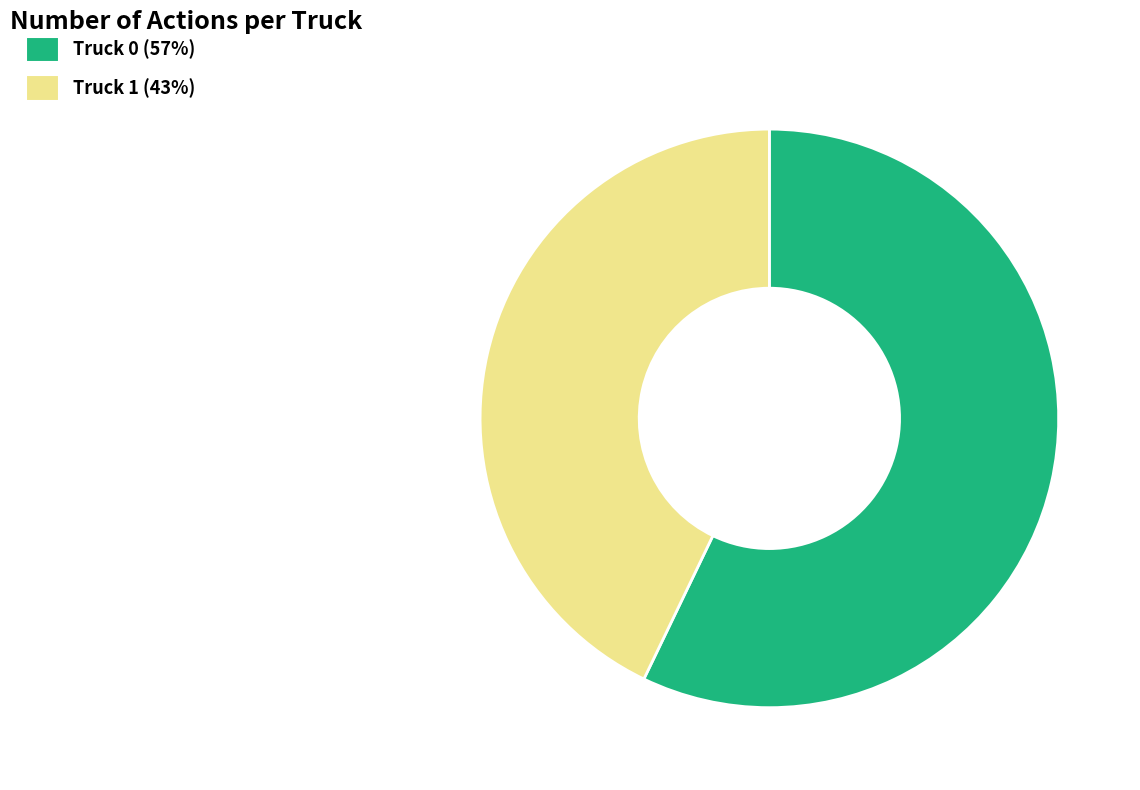

How many segments does this pie chart have?

2